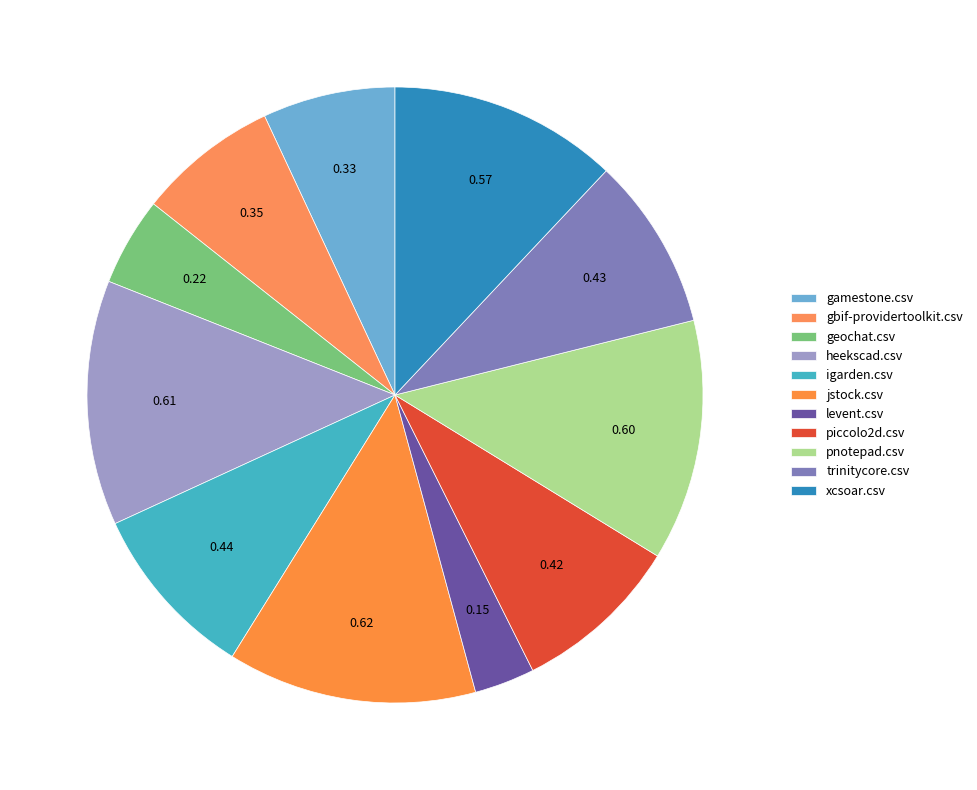

Count the number of slices in the pie.

11